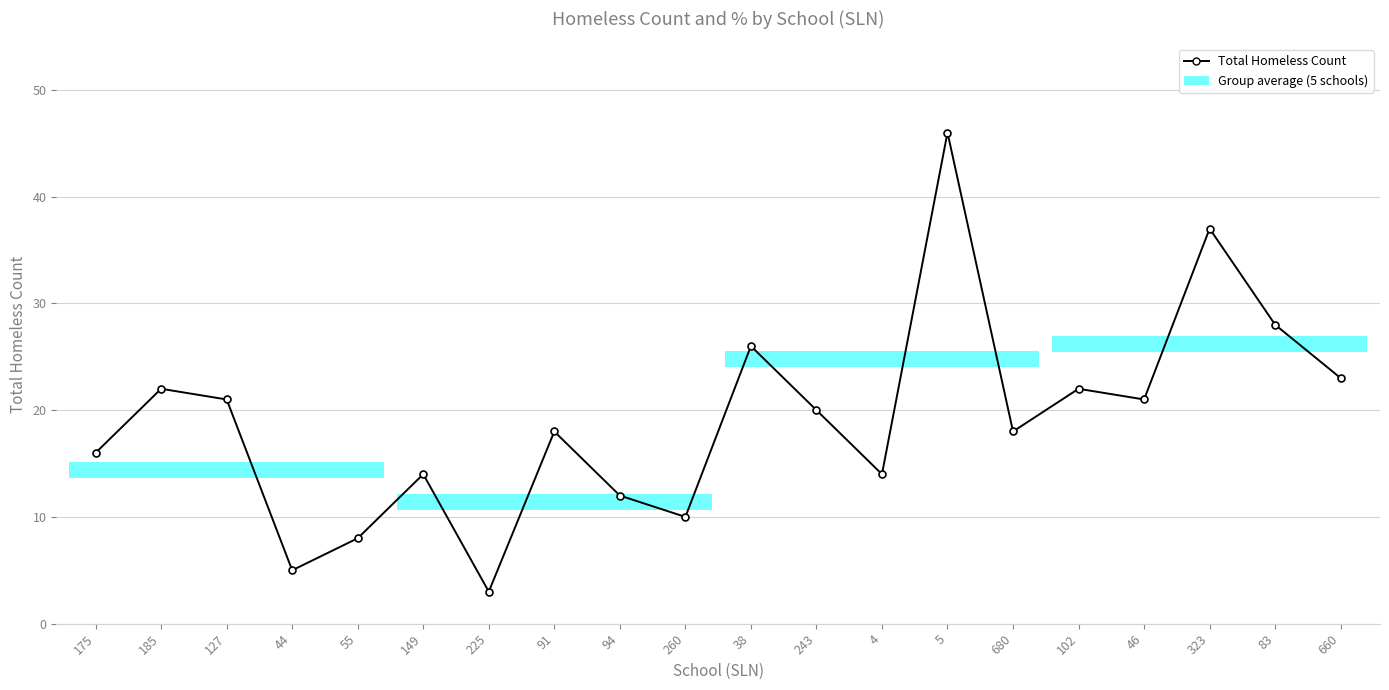

How many lines are shown in the chart?

1